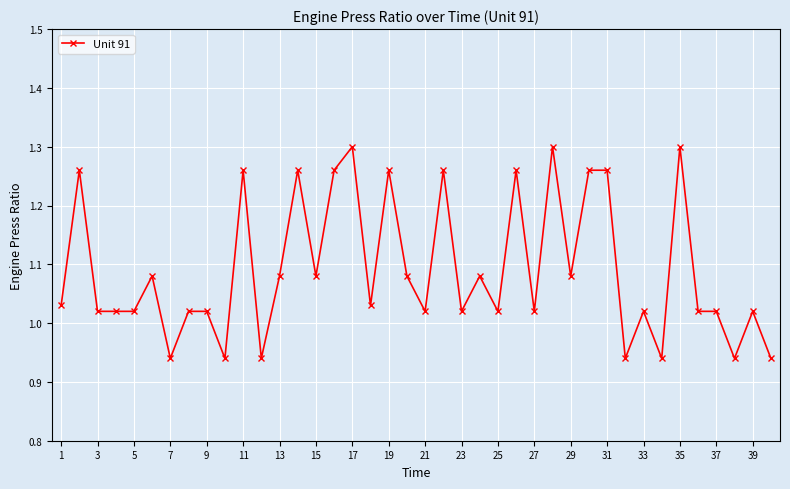

True or false: the data has more than 1 interior local peaks.

True